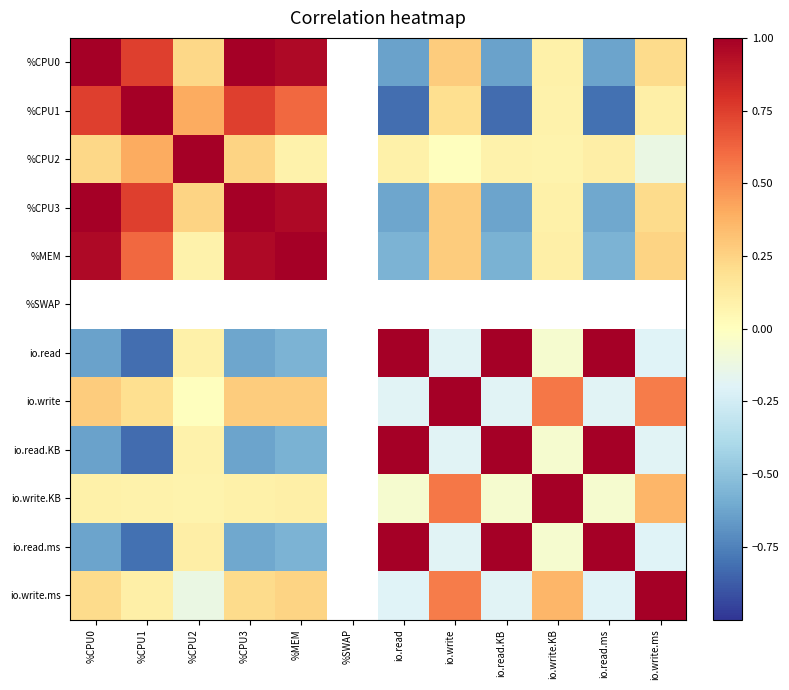

Which has a higher value, %CPU1 or %MEM?

%MEM